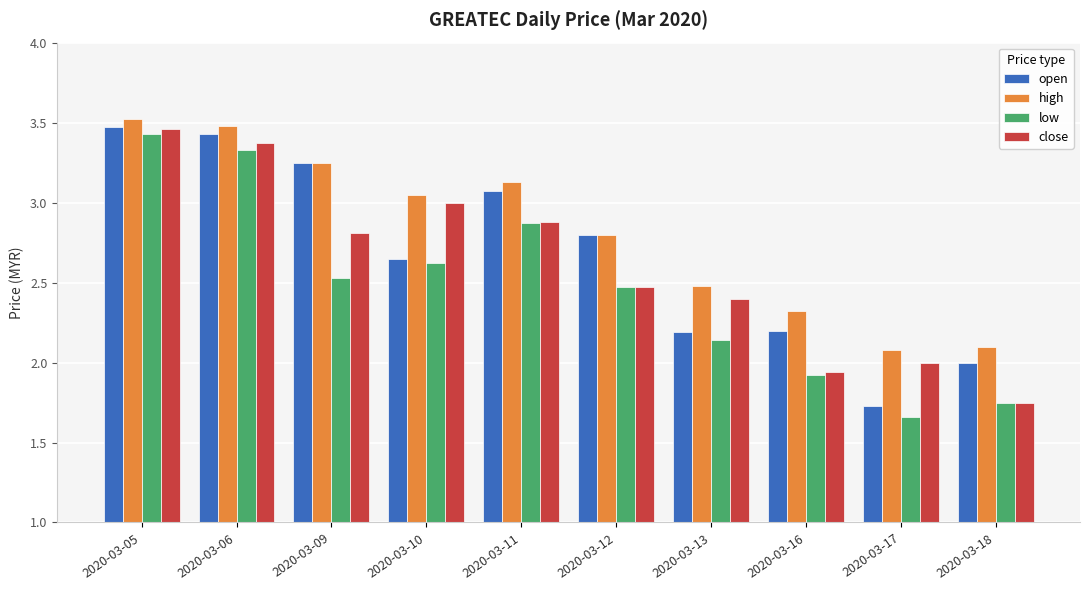

Rank the series by their average value, from lowest to highest.

low, close, open, high